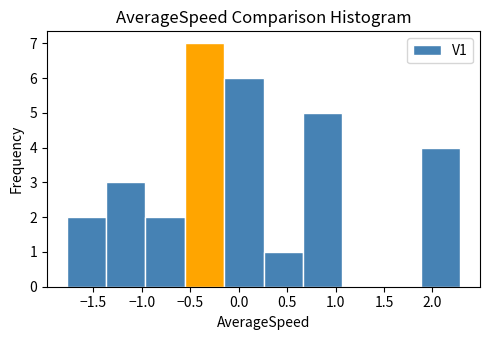

Reading left to right, list every bar in this chart as the range it spans on the x-axis followed by its height. Neither the bar edges nor the heights are printed on the chart, so give them approximately, as read against the axes.

-1.80 to -1.35: 2
-1.35 to -0.95: 3
-0.95 to -0.55: 2
-0.55 to -0.15: 7
-0.15 to 0.25: 6
0.25 to 0.65: 1
0.65 to 1.05: 5
1.05 to 1.50: 0
1.50 to 1.90: 0
1.90 to 2.30: 4